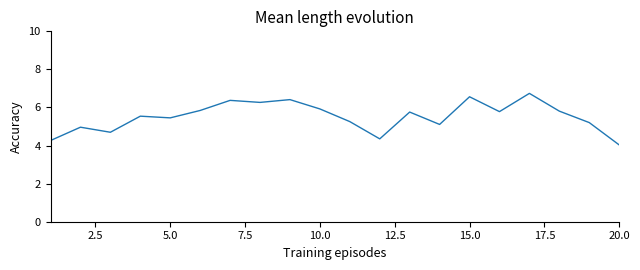

What is the smallest value displayed?

4.0